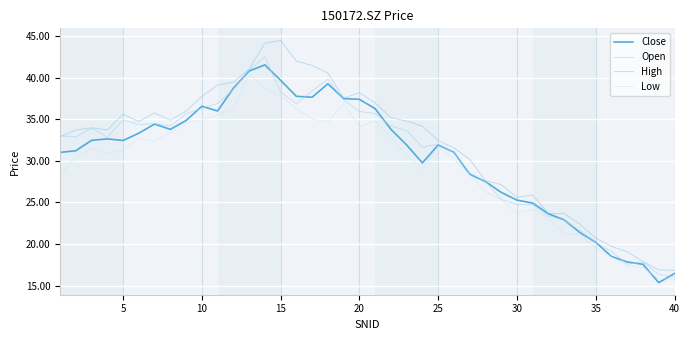

How many distinct data groups are displayed?

4